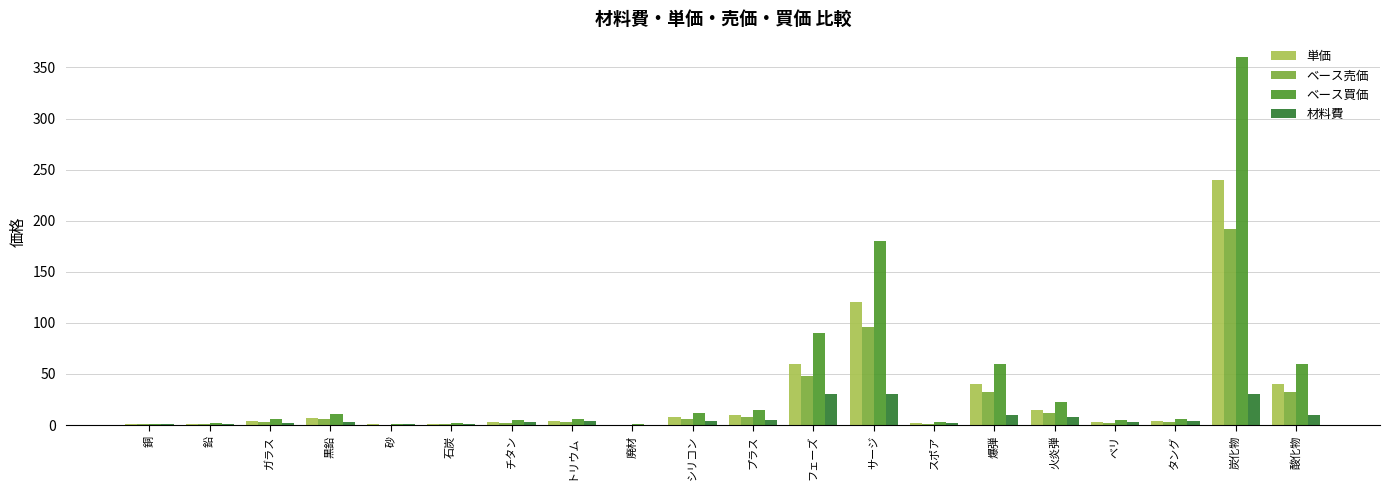

Are the bars horizontal?

No